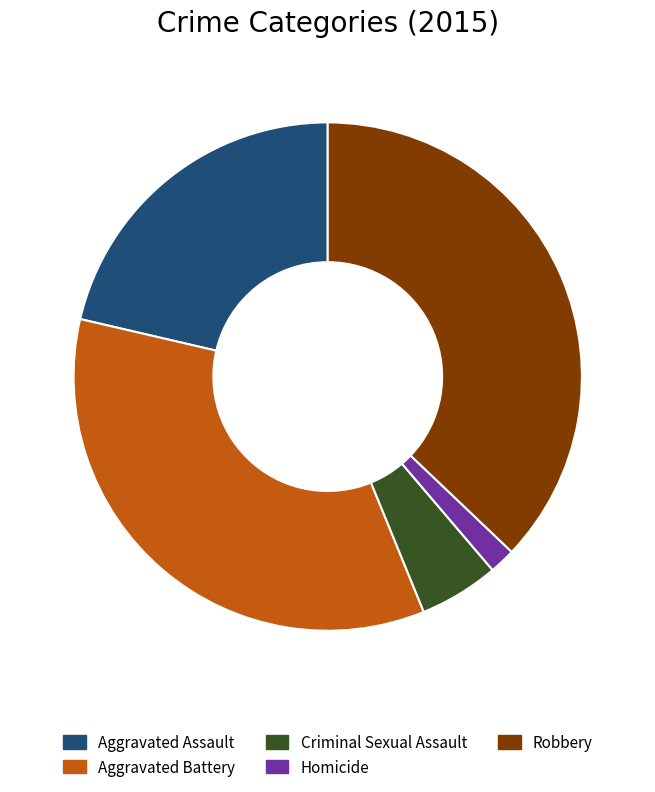

Rank the categories by value from highest to lowest.

Robbery, Aggravated Battery, Aggravated Assault, Criminal Sexual Assault, Homicide